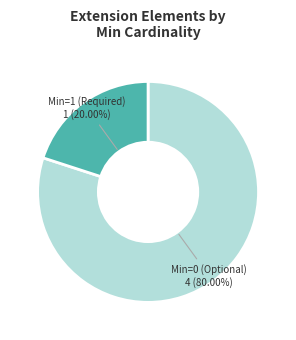

Which category has the biggest portion of the pie?

Min=0 (Optional)